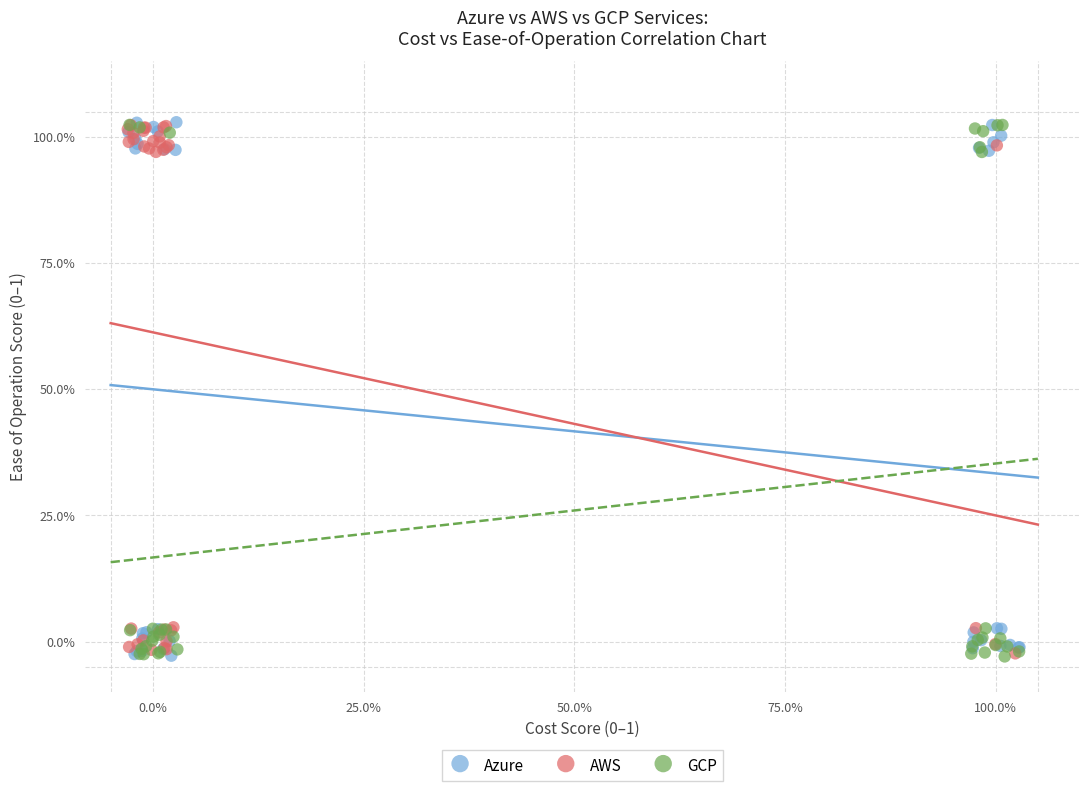

What are all the series names shown in the legend?

Azure, AWS, GCP